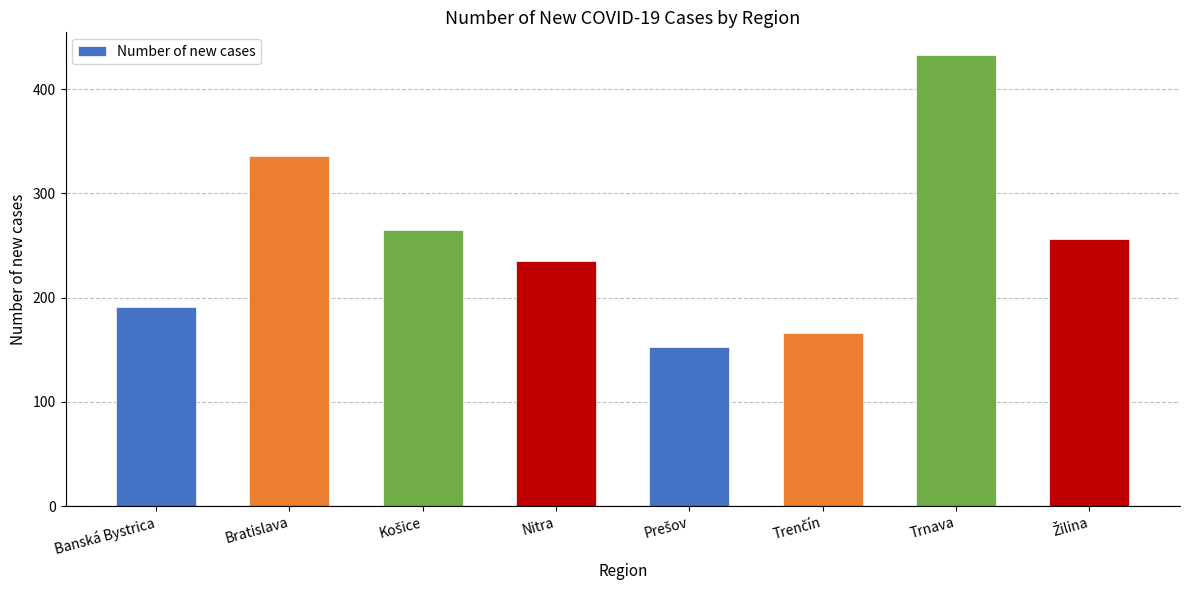

What is the minimum value shown in the chart?

153